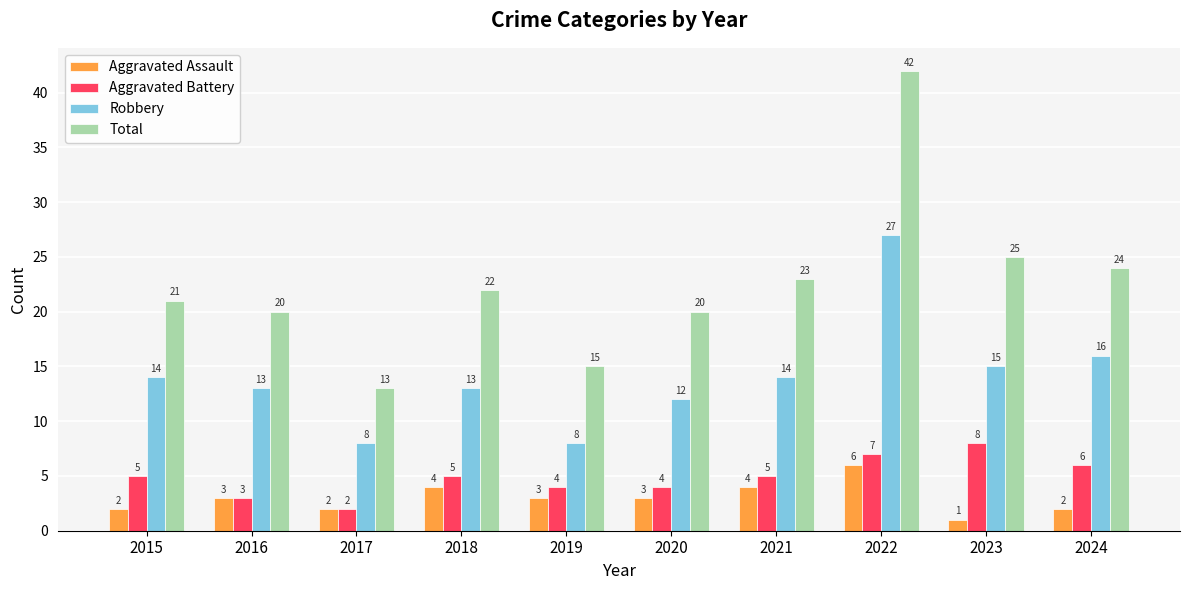

How many groups of bars are there?

10